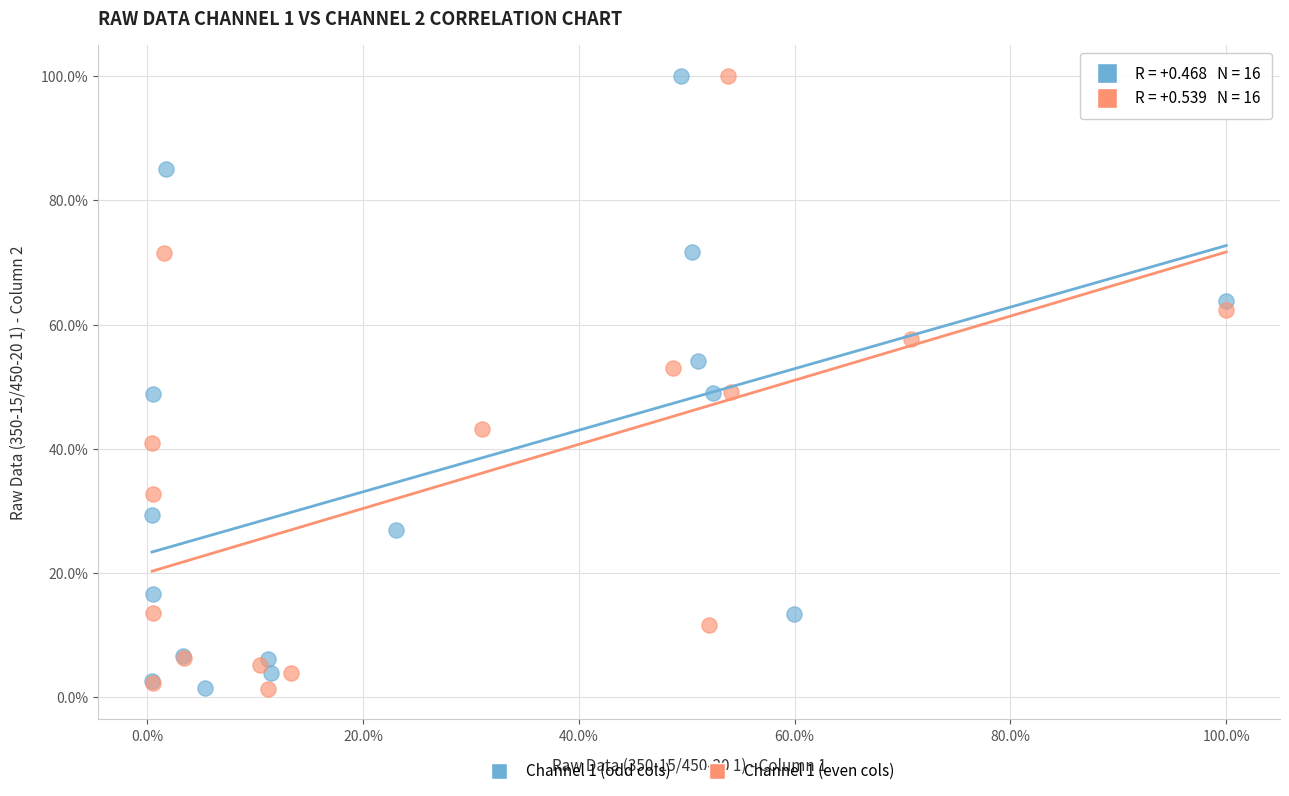

What are all the series names shown in the legend?

Channel 1 (odd cols), Channel 1 (even cols)